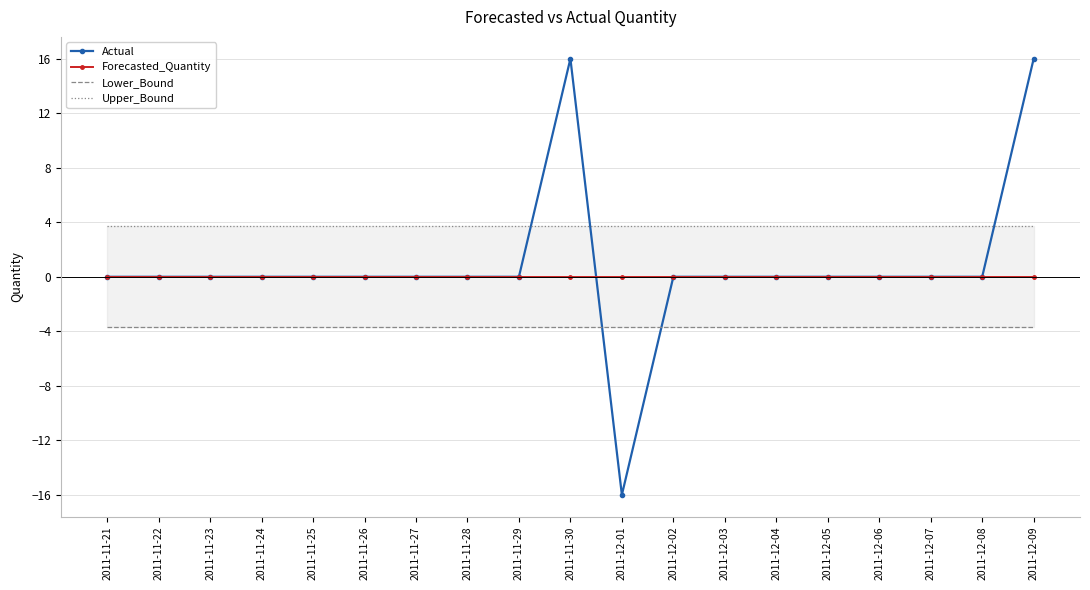

Is the value of Upper_Bound at 2011-12-07 greater than the value of Actual at 2011-11-29?

Yes